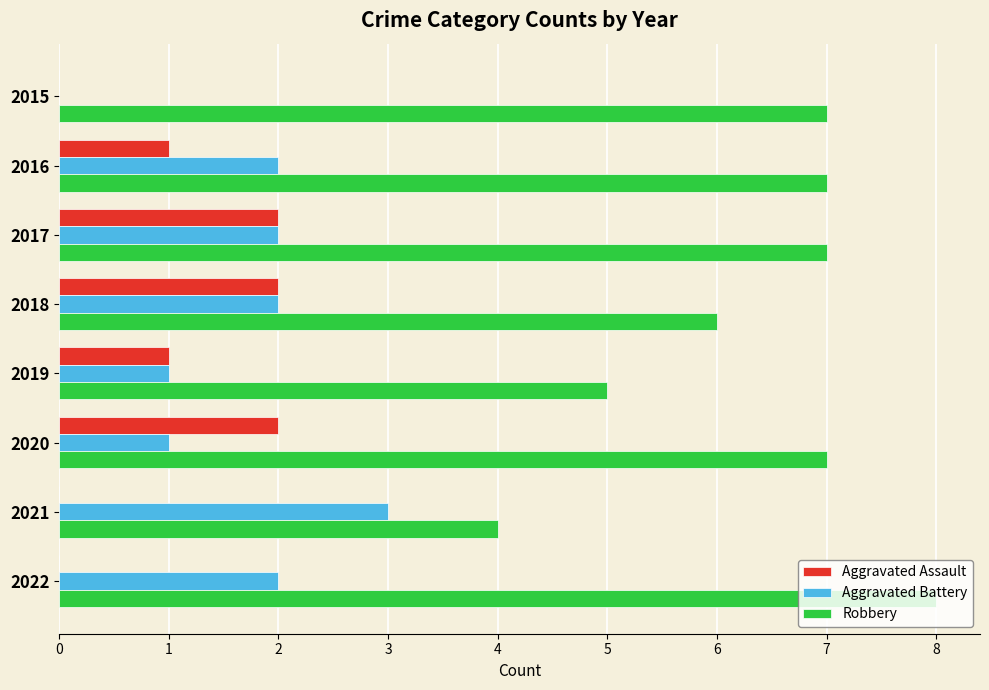

What value does the Robbery series have at 2018?

6